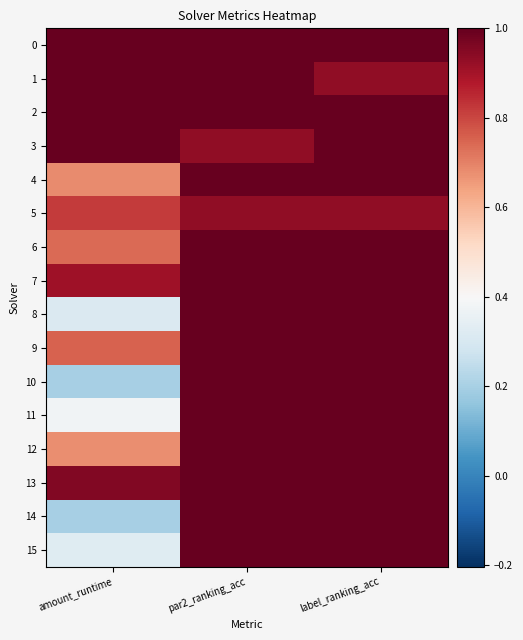

Reading left to right, what are all the values shown in this chart?

0: amount_runtime=1.0	par2_ranking_acc=1.0	label_ranking_acc=1.0
1: amount_runtime=1.0	par2_ranking_acc=1.0	label_ranking_acc=0.9
2: amount_runtime=1.0	par2_ranking_acc=1.0	label_ranking_acc=1.0
3: amount_runtime=1.0	par2_ranking_acc=0.9	label_ranking_acc=1.0
4: amount_runtime=0.7	par2_ranking_acc=1.0	label_ranking_acc=1.0
5: amount_runtime=0.8	par2_ranking_acc=0.9	label_ranking_acc=0.9
6: amount_runtime=0.7	par2_ranking_acc=1.0	label_ranking_acc=1.0
7: amount_runtime=0.9	par2_ranking_acc=1.0	label_ranking_acc=1.0
8: amount_runtime=0.3	par2_ranking_acc=1.0	label_ranking_acc=1.0
9: amount_runtime=0.8	par2_ranking_acc=1.0	label_ranking_acc=1.0
10: amount_runtime=0.2	par2_ranking_acc=1.0	label_ranking_acc=1.0
11: amount_runtime=0.4	par2_ranking_acc=1.0	label_ranking_acc=1.0
12: amount_runtime=0.7	par2_ranking_acc=1.0	label_ranking_acc=1.0
13: amount_runtime=1.0	par2_ranking_acc=1.0	label_ranking_acc=1.0
14: amount_runtime=0.2	par2_ranking_acc=1.0	label_ranking_acc=1.0
15: amount_runtime=0.3	par2_ranking_acc=1.0	label_ranking_acc=1.0